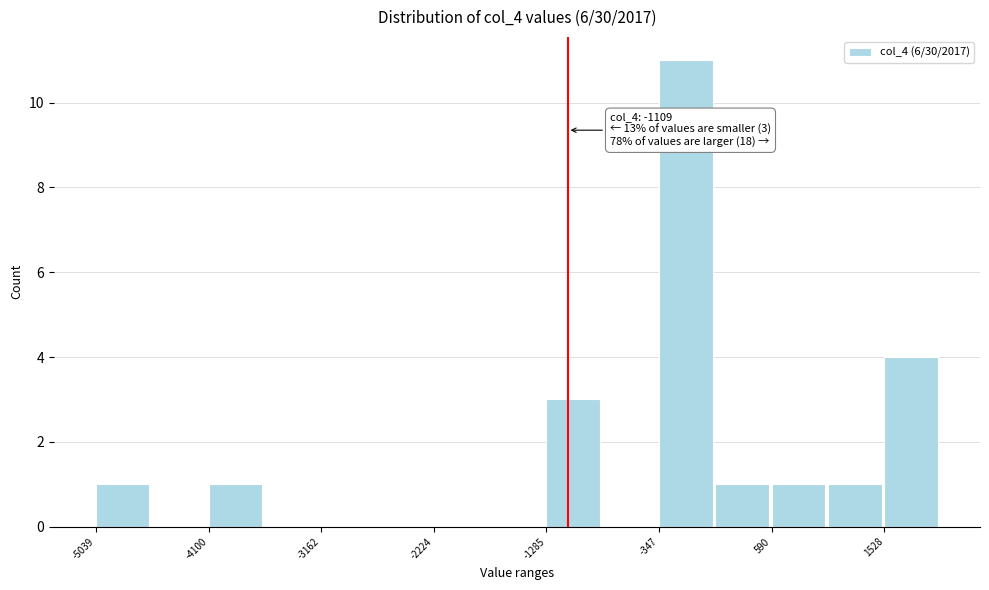

Over which range of the x-axis is the bar tallest?

-300 to 100